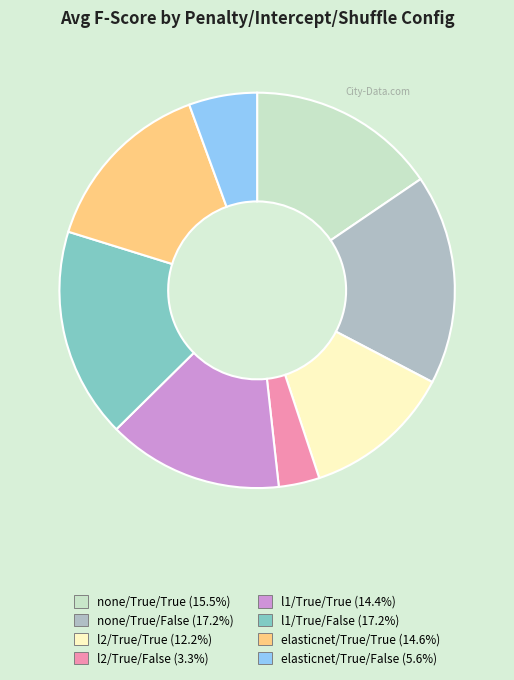

Do elasticnet/True/True and l2/True/True together represent more than half of the pie?

No